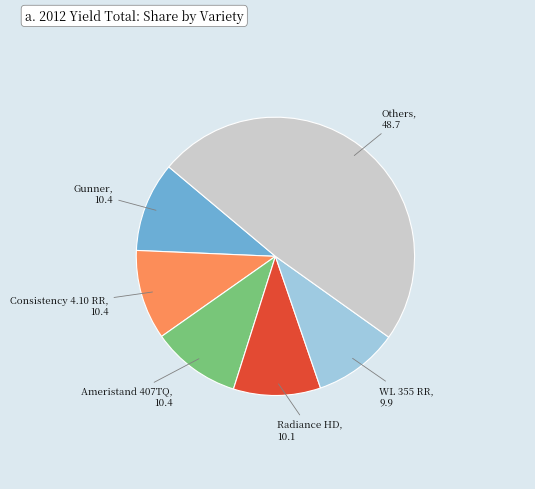

Is there any slice that represents more than half of the pie?

No